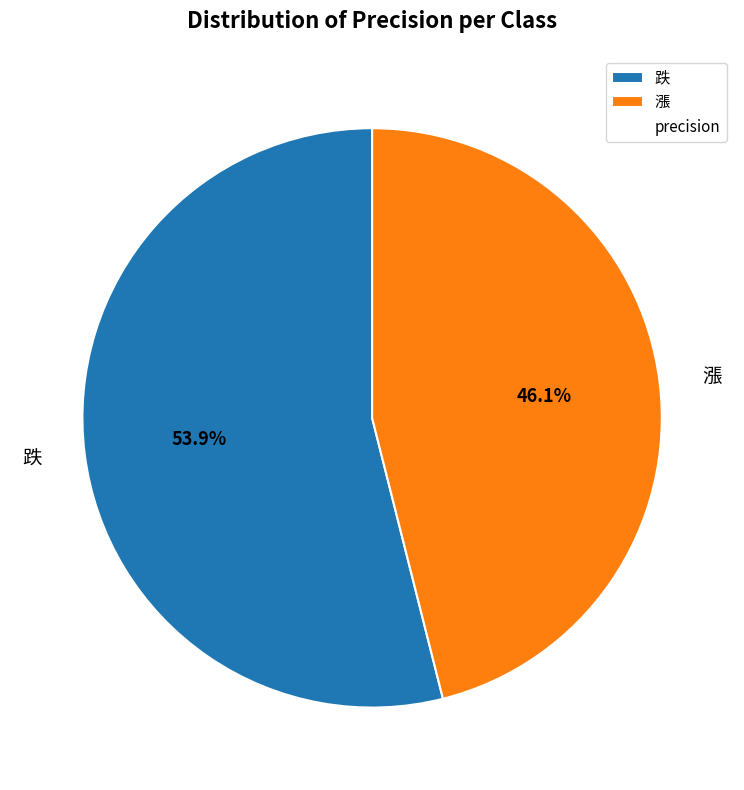

To the nearest percent, what is the difference between the largest and smallest slice percentages?

8%